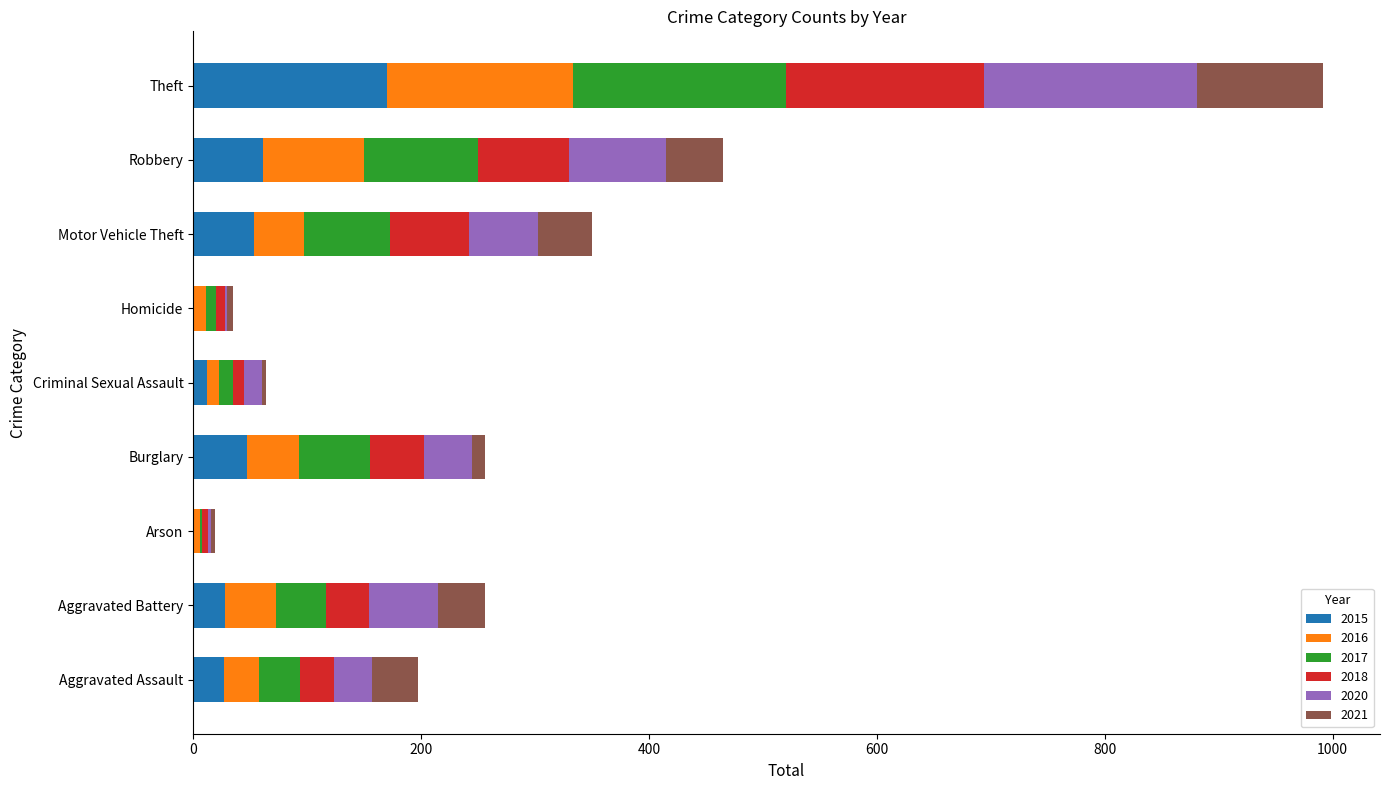

At which category is the sum across all series the highest?

Theft